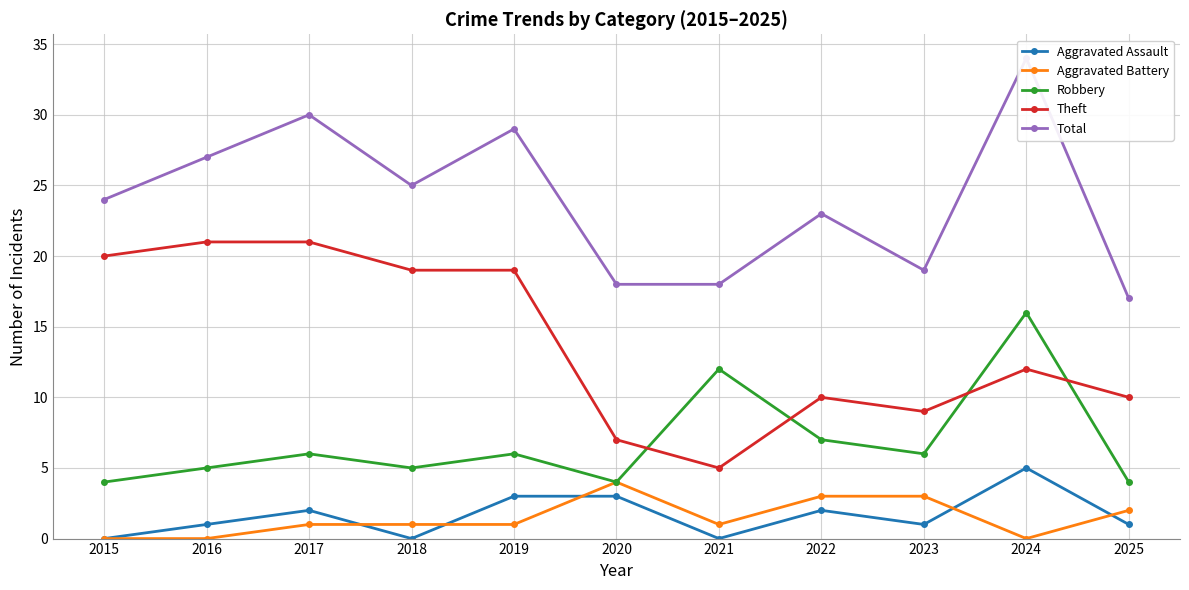

How many data points in Theft are less than 12?

5